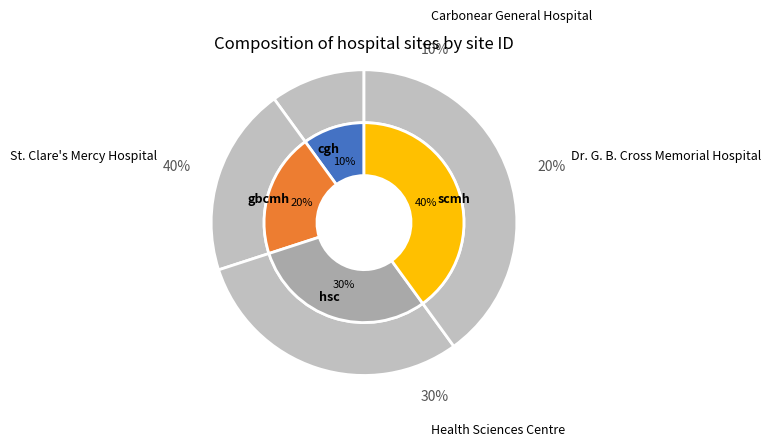

Combined, what portion of the pie is hsc and scmh?

70.0%